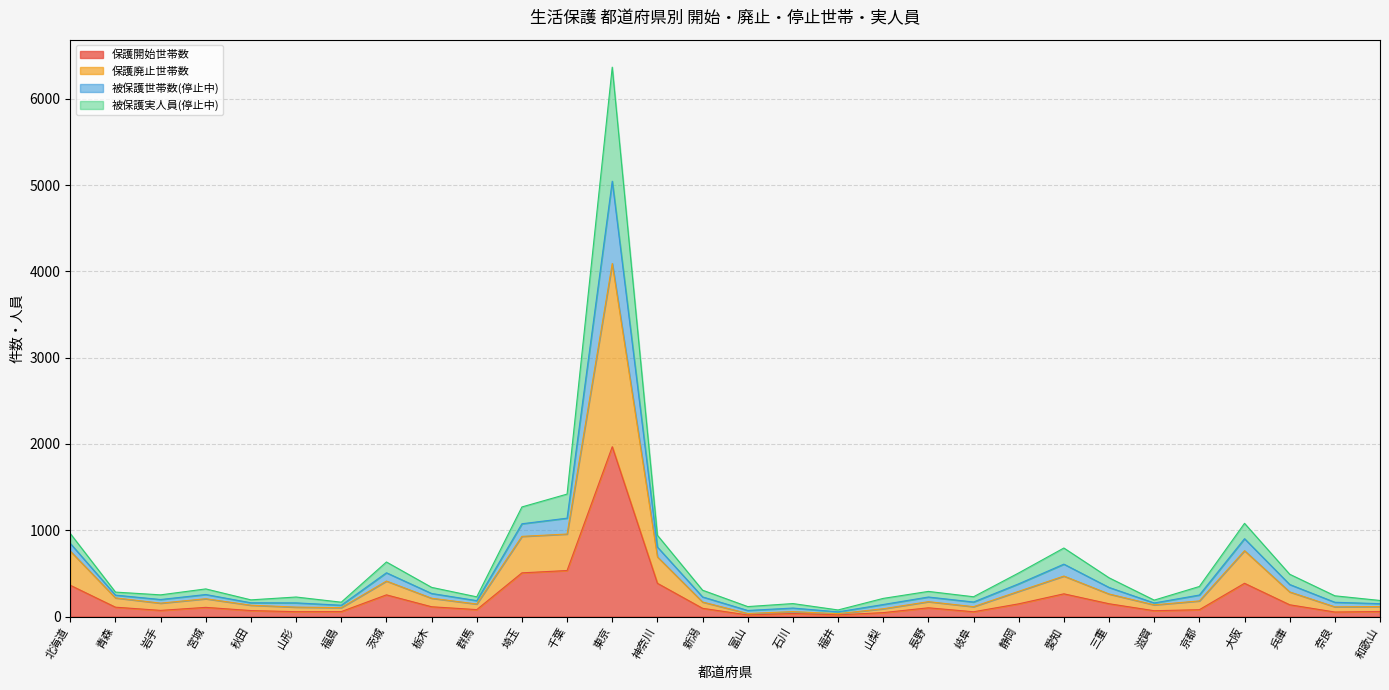

Does the chart have visible grid lines?

Yes